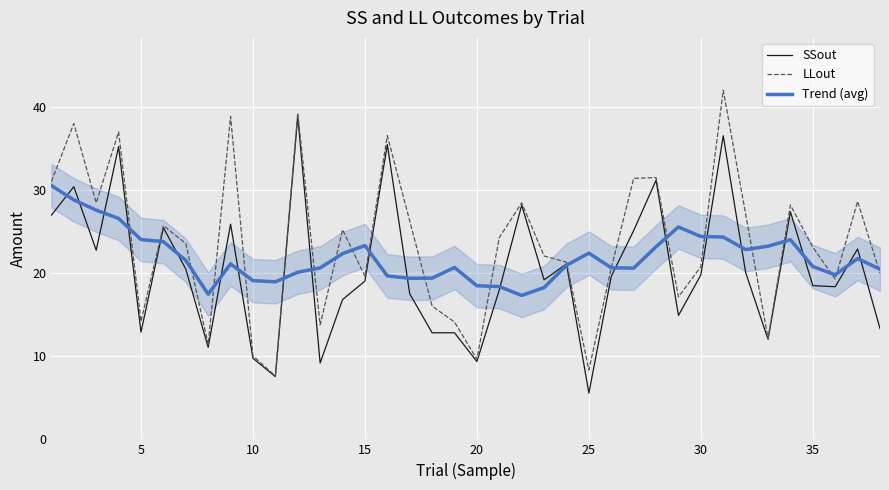

What is the lowest value of the SSout series?

5.6